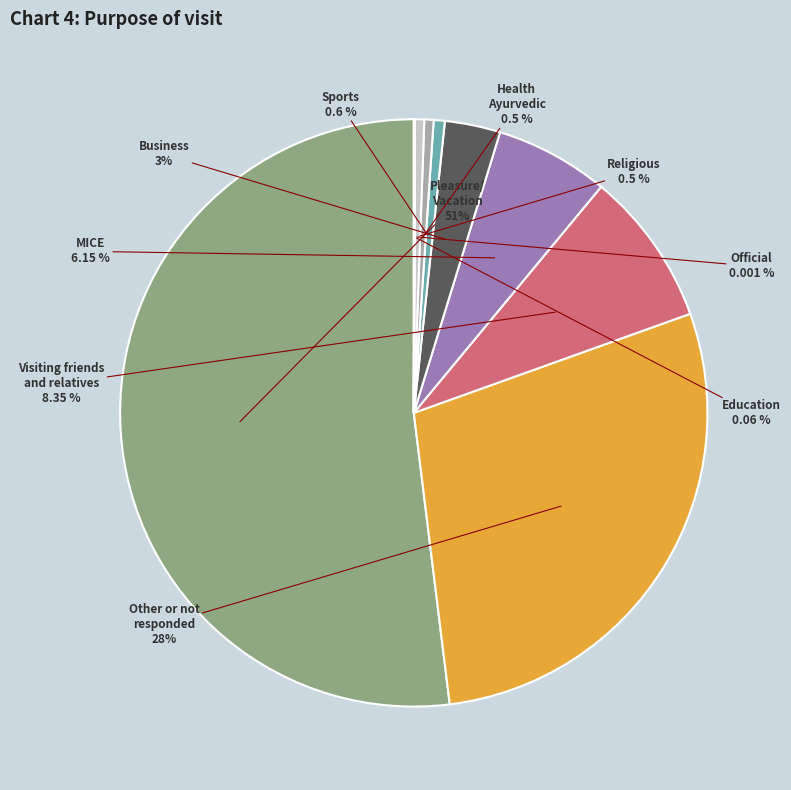

True or false: 13 accounts for 1% of the total.

False